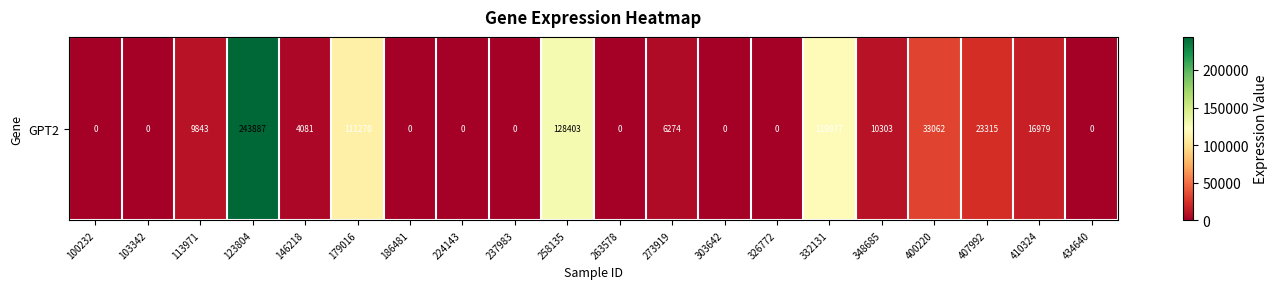

Count the number of data series in this chart.

1